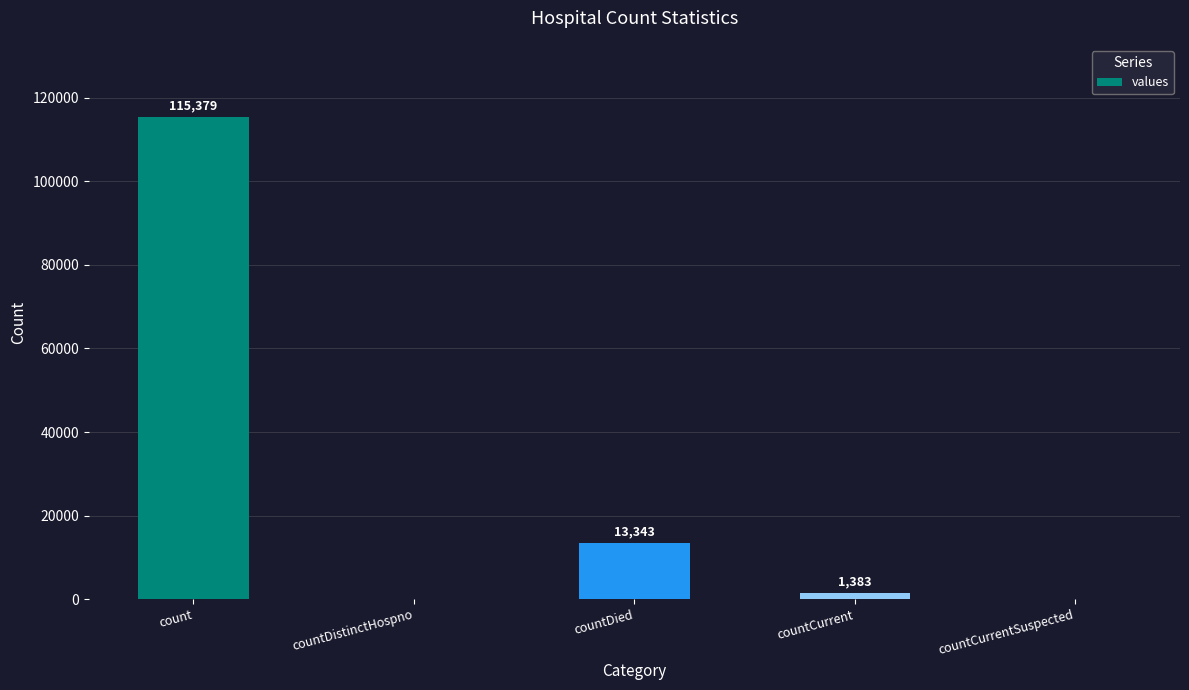

True or false: the data shows 0 at countDistinctHospno.

True